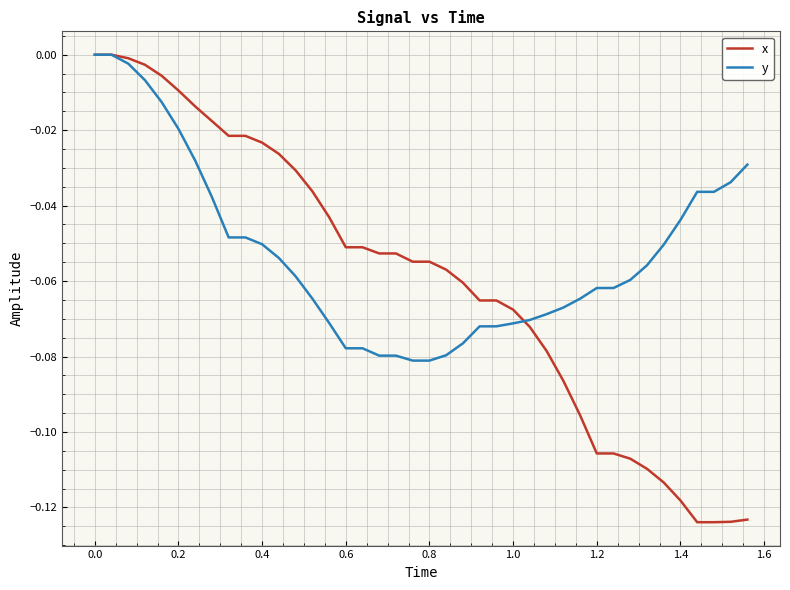

Which series has the largest total across all categories?

y